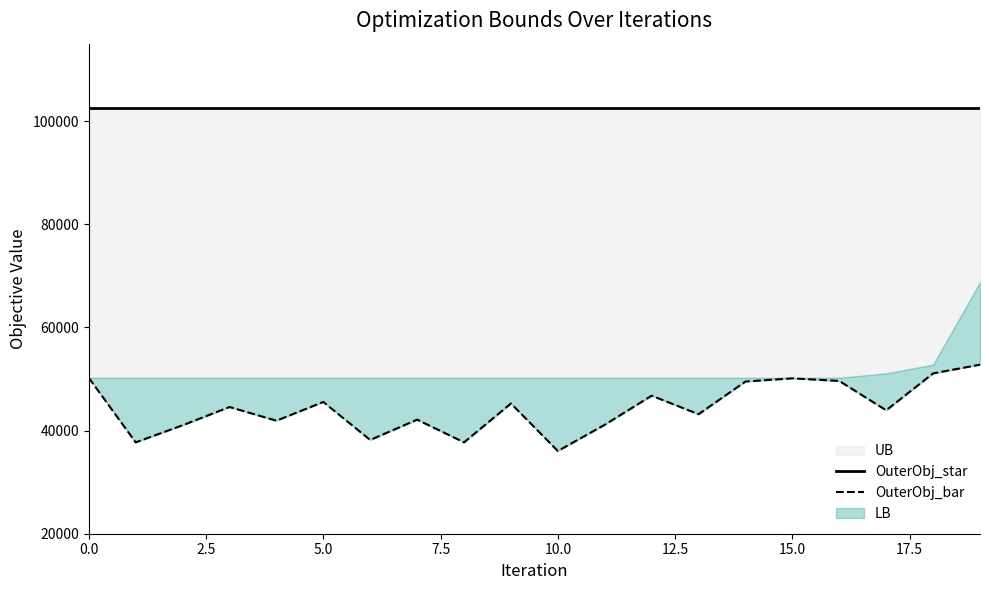

How many values in the OuterObj_bar series exceed 44566?

9